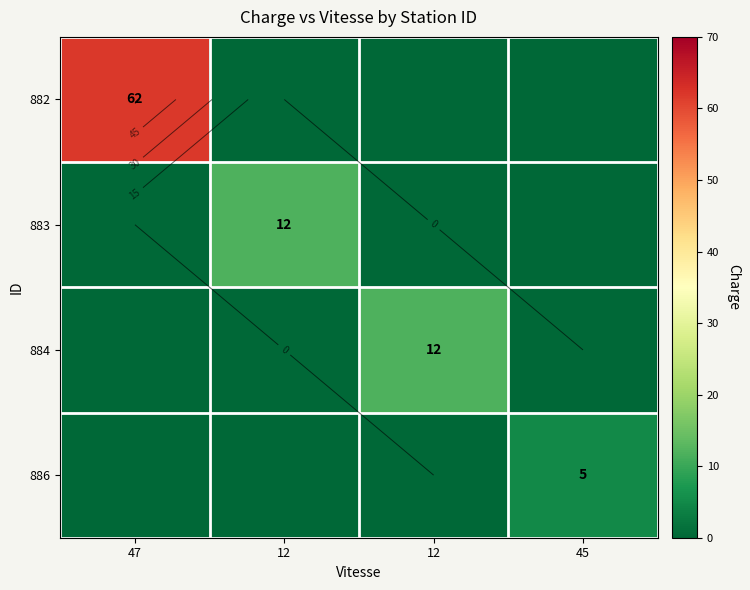

Which series changed the most between 12 and 45?

884